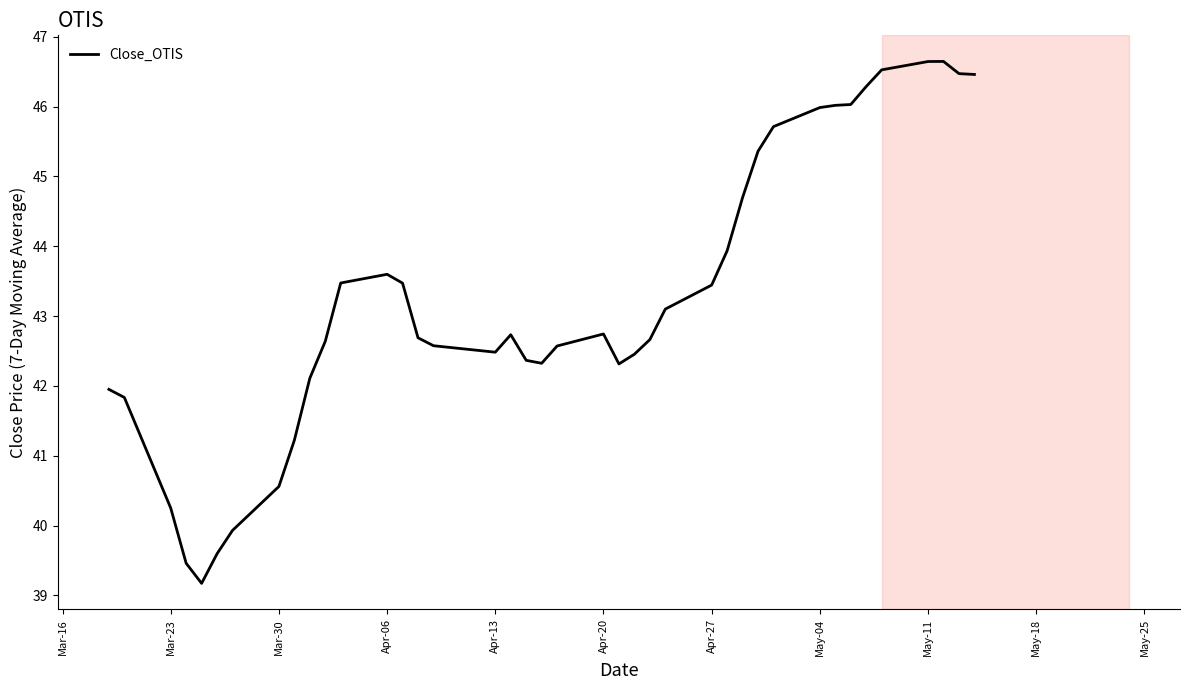

What is the greatest value displayed?

46.6